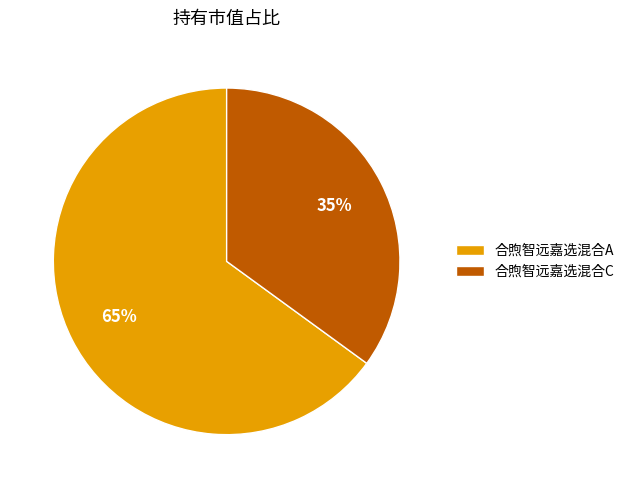

Which category has the smallest portion of the pie?

合煦智远嘉选混合C